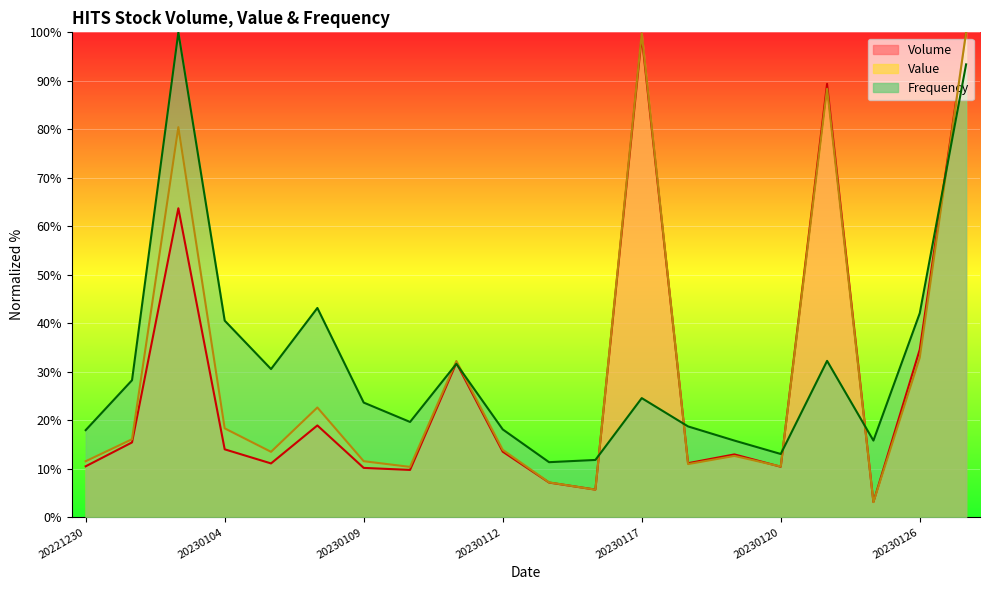

How many lines are shown in the chart?

3